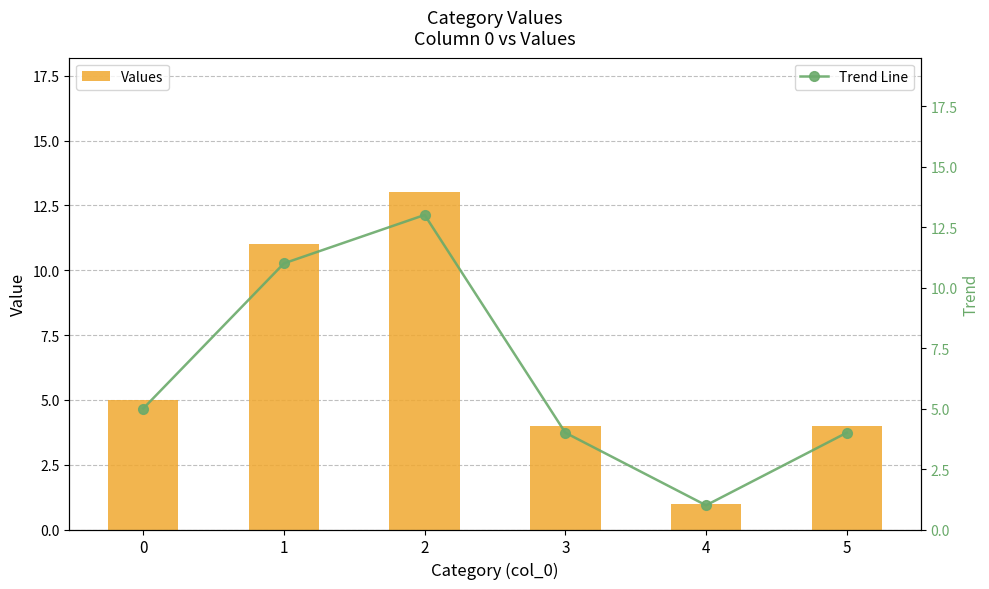

What is the maximum value for Values?

13